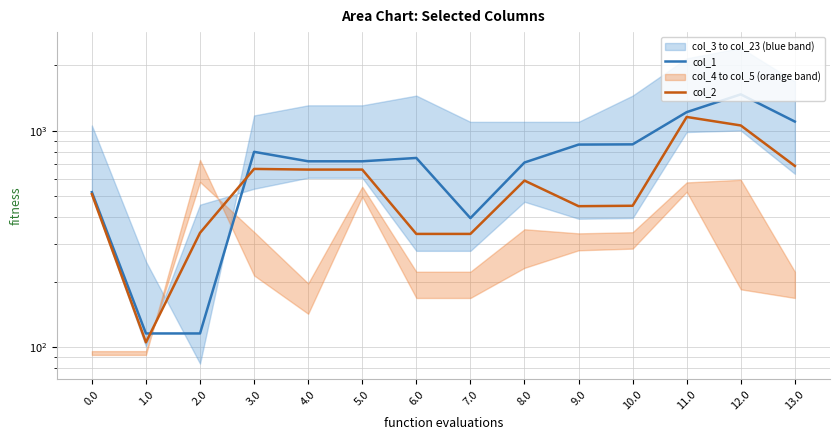

Reading left to right, what are all the values shown in this chart?

col_1: 519.6	115.5	115.5	798.0	721.6	721.6	747.7	394.1	712.3	862.0	864.0	1217.6	1471.0	1101.2
col_2: 509.1	105.1	337.0	665.4	660.6	660.6	333.2	333.2	587.7	447.5	449.5	1156.6	1056.5	686.7